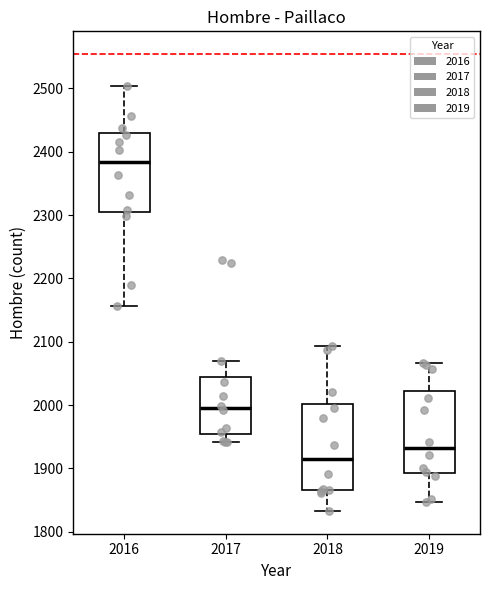

Which box has the highest median line?

2016